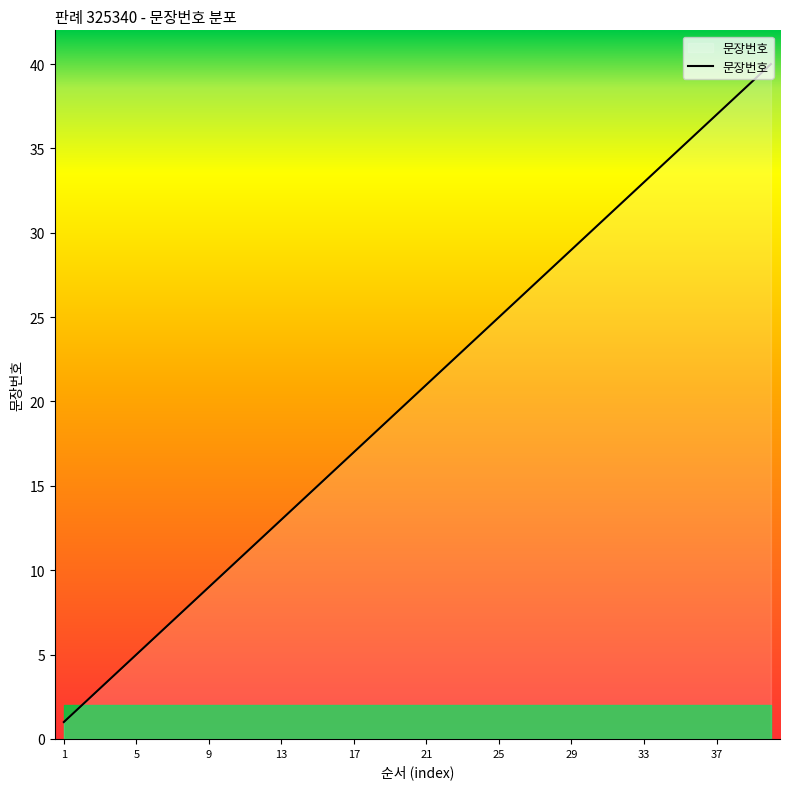

What is the maximum value shown in the chart?

40